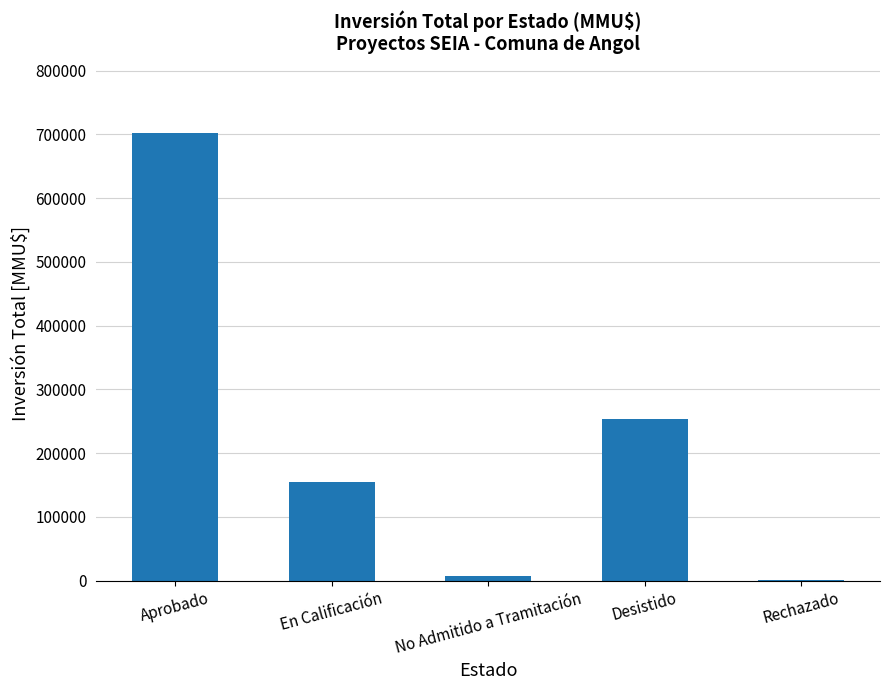

Between Aprobado and Desistido, which is larger?

Aprobado